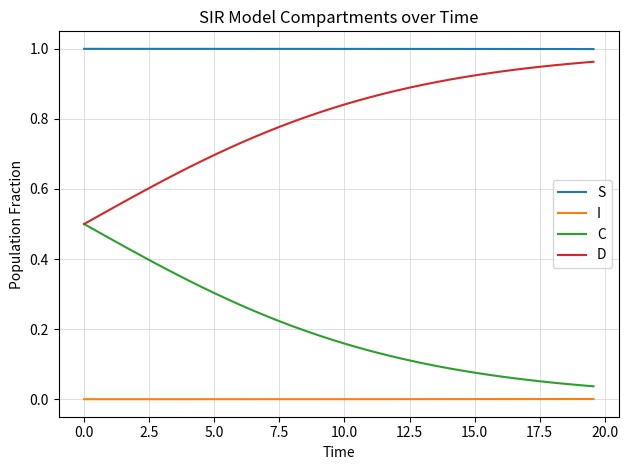

True or false: D and S cross at least once.

False